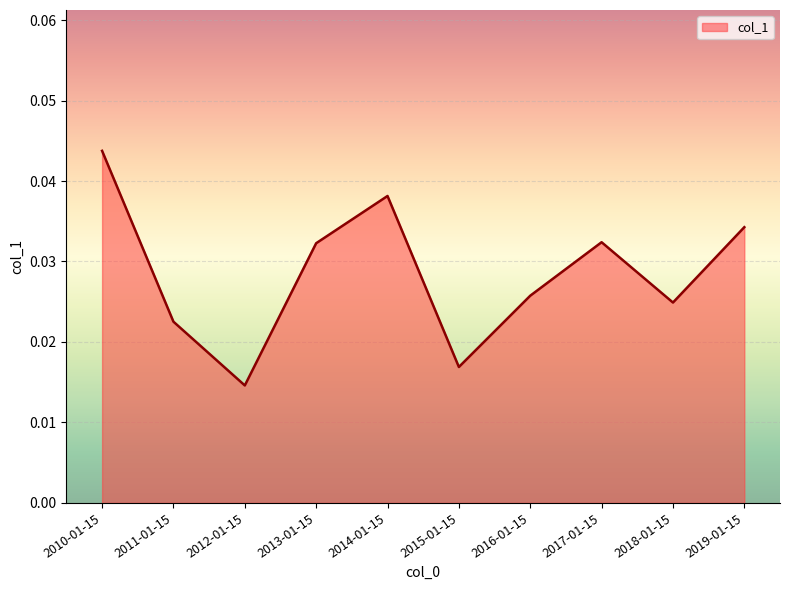

What position from the left is 2018-01-15?

9